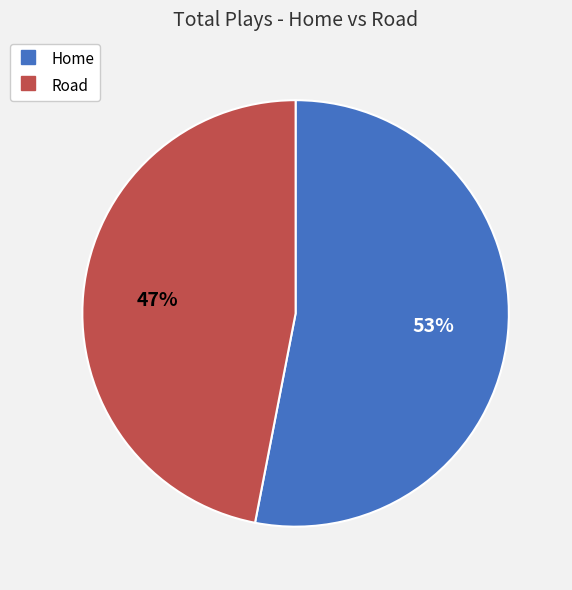

Is the sum of Home and Road greater than half?

Yes